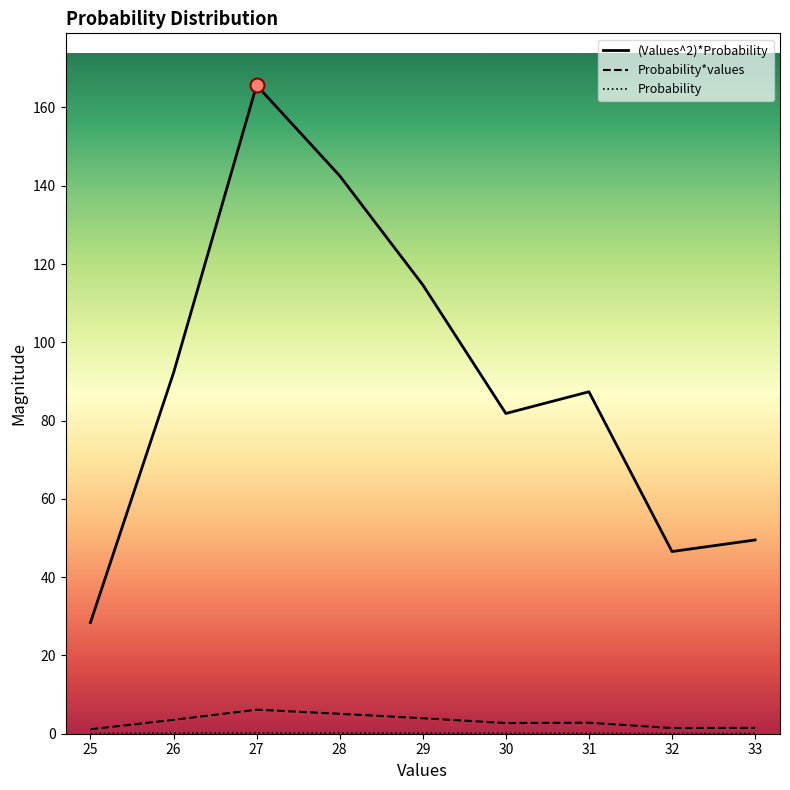

What are all the series names shown in the legend?

(Values^2)*Probability, Probability*values, Probability